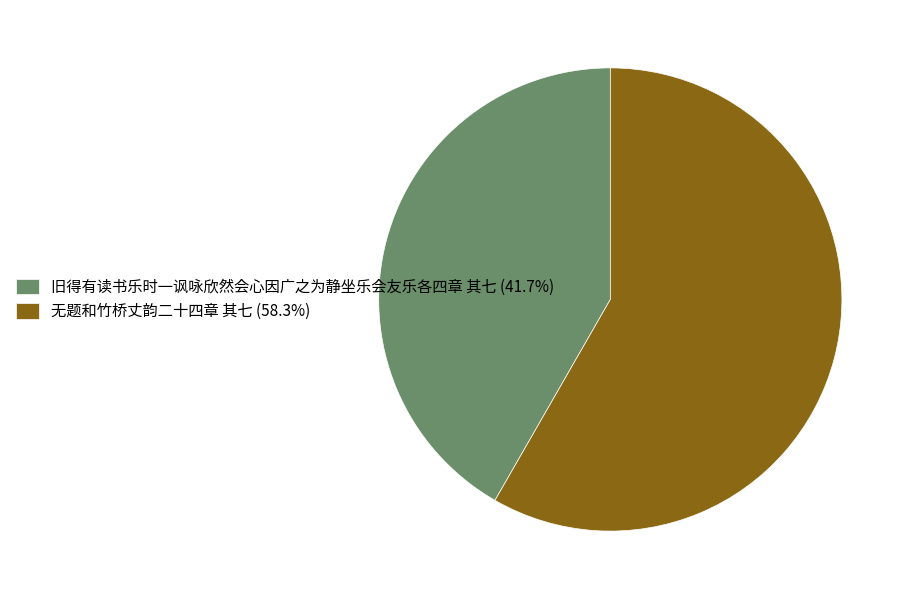

Rank the categories by value from highest to lowest.

无题和竹桥丈韵二十四章 其七, 旧得有读书乐时一讽咏欣然会心因广之为静坐乐会友乐各四章 其七